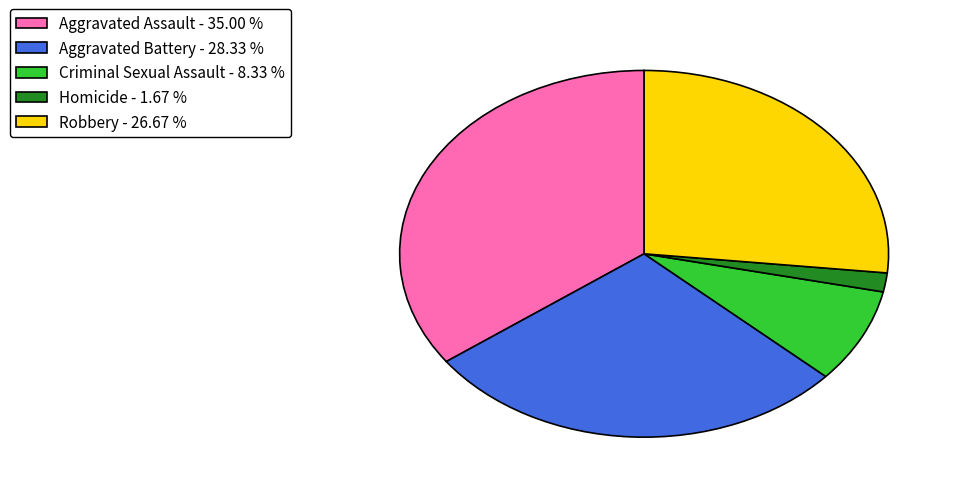

How many slices are in this pie chart?

5